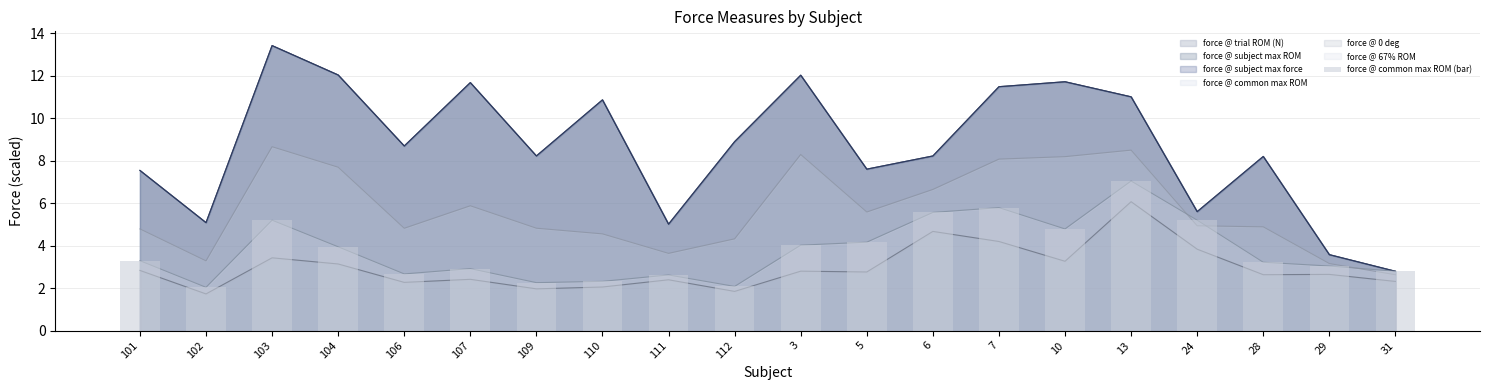

Reading left to right, list all the values displayed in this chart.

3.3	2.0	5.2	3.9	2.7	2.9	2.3	2.3	2.6	2.1	4.0	4.2	5.6	5.8	4.8	7.0	5.2	3.2	3.0	2.8